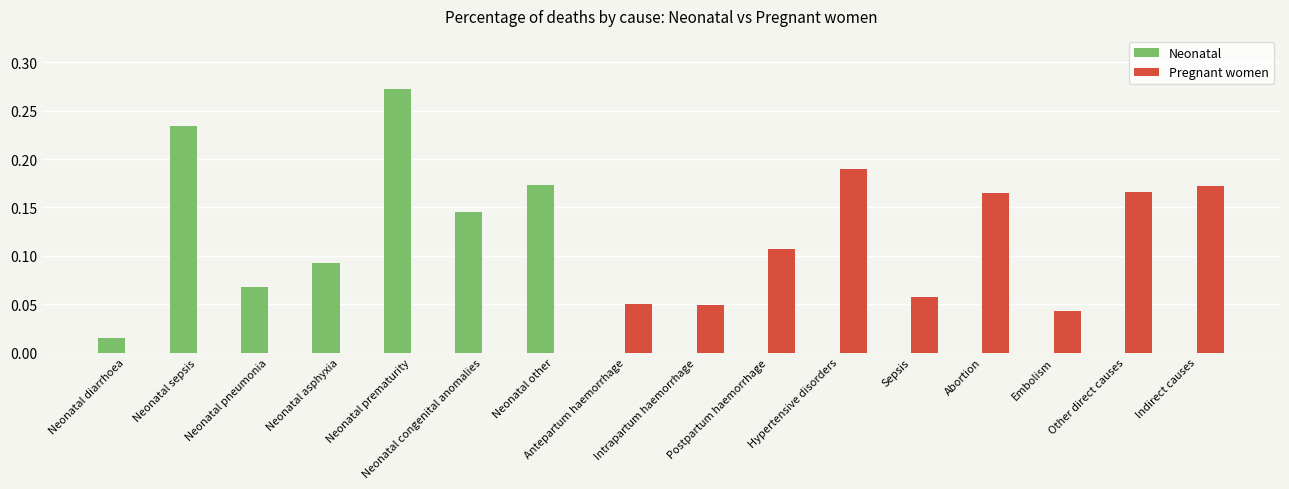

What are all the series names shown in the legend?

Neonatal, Pregnant women